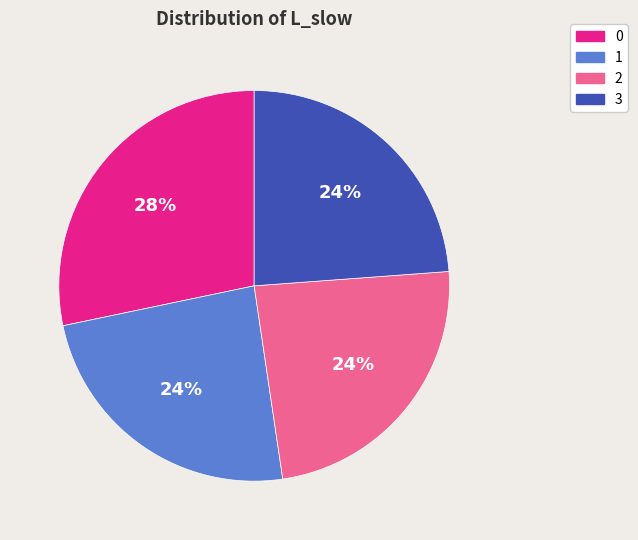

Is there any slice that represents more than half of the pie?

No